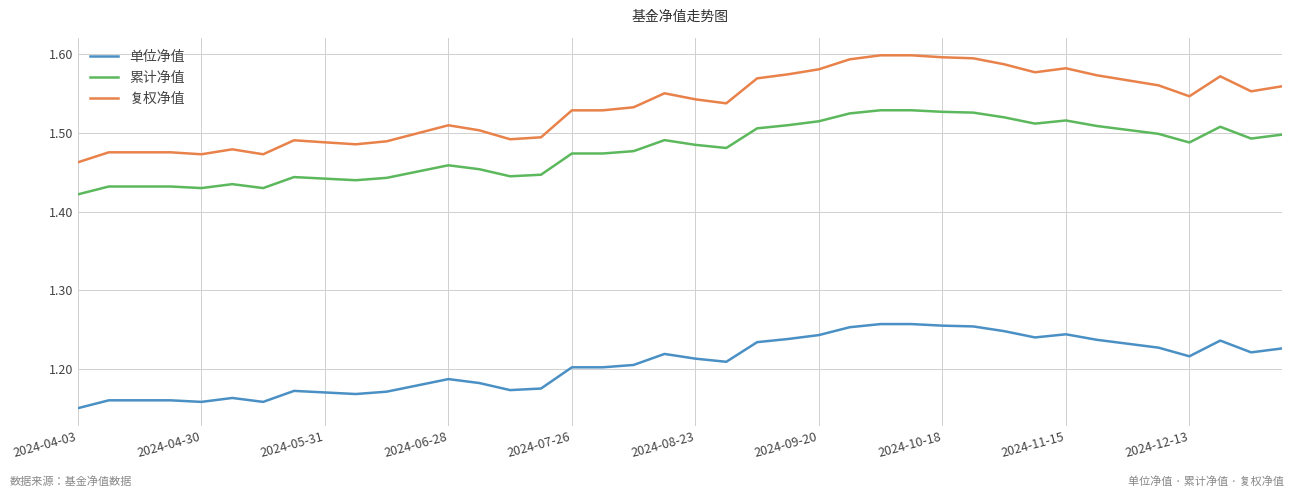

How many distinct data groups are displayed?

3